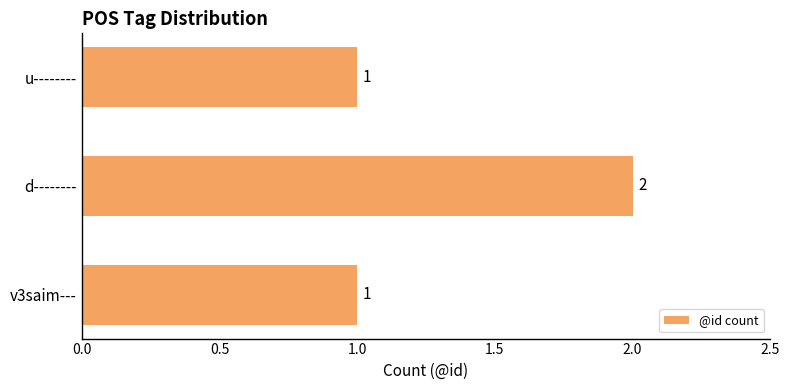

How many bars are there in total?

3